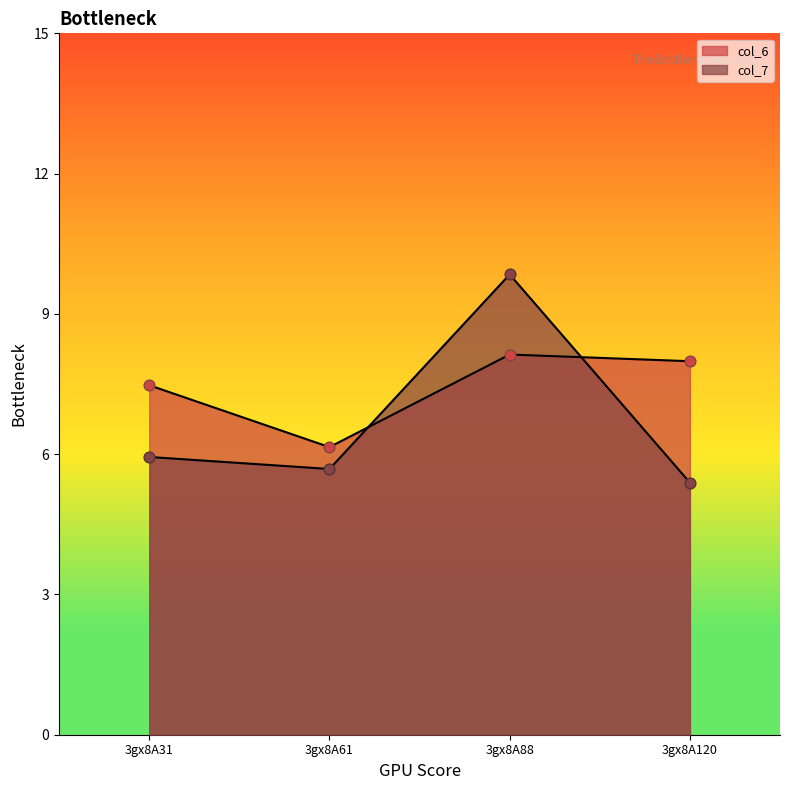

Which series has the largest total across all categories?

col_6